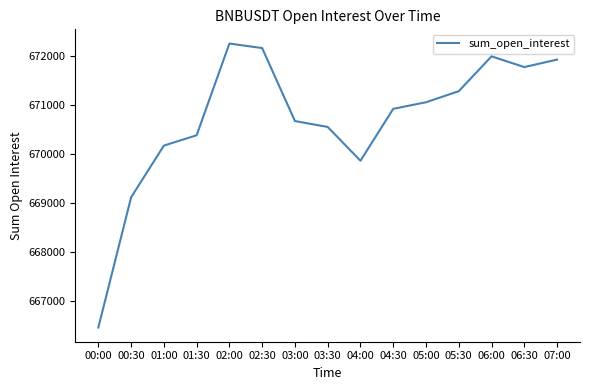

Rank the categories by value from highest to lowest.

02:00, 02:30, 06:00, 07:00, 06:30, 05:30, 05:00, 04:30, 03:00, 03:30, 01:30, 01:00, 04:00, 00:30, 00:00